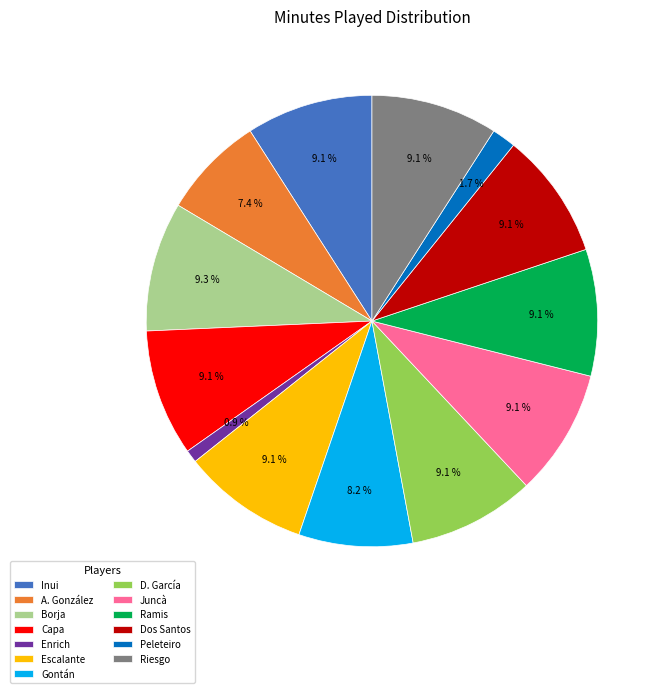

What is the ratio of the value at Juncà to the value at Gontán?

1.1